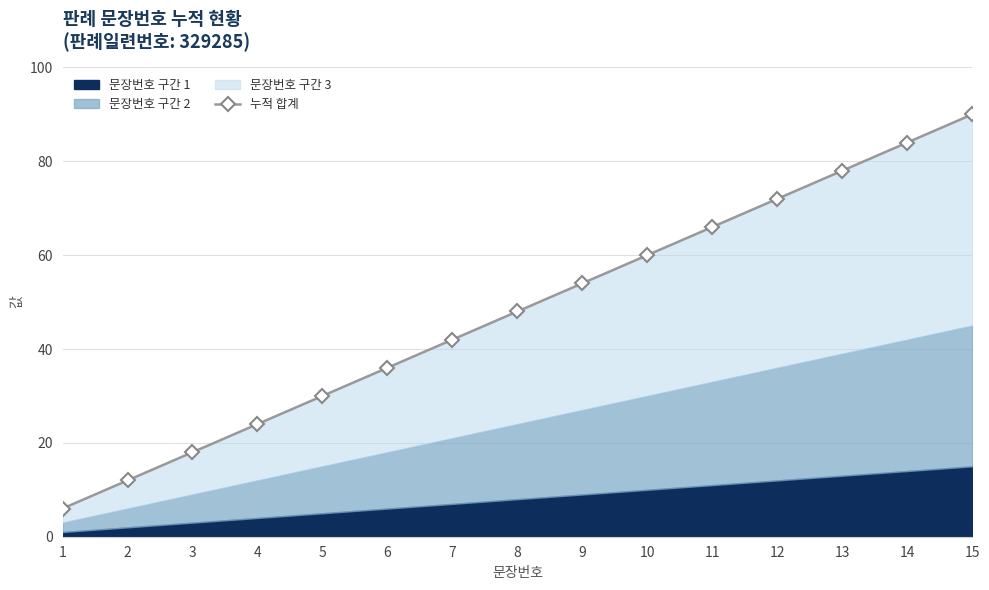

True or false: there are more than 2 points higher than both neighbors.

False